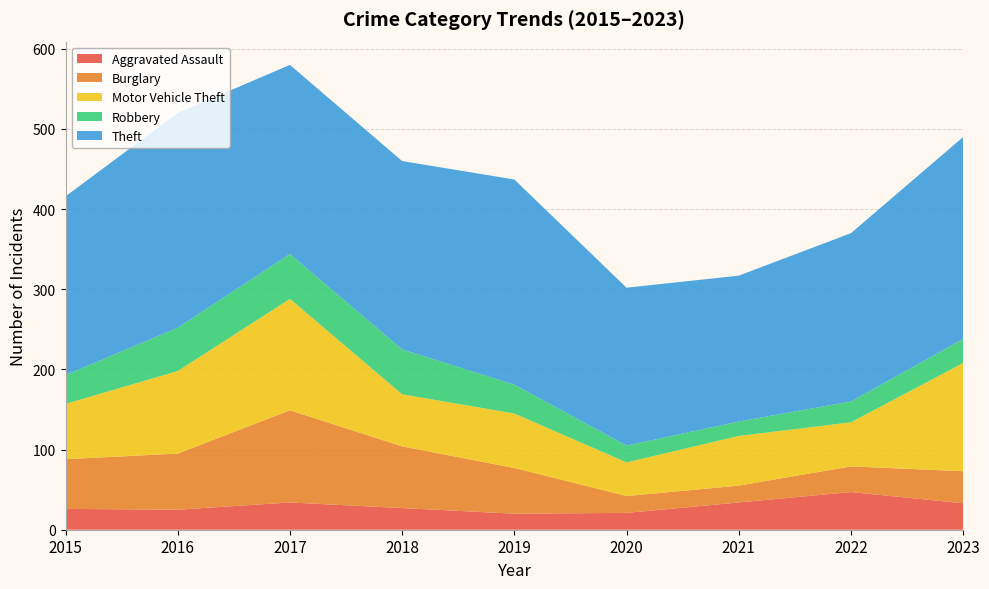

Reading left to right, extract all data points from this chart.

Aggravated Assault: 26	25	34	27	20	21	34	47	33
Burglary: 62	70	115	77	57	21	21	32	40
Motor Vehicle Theft: 69	103	139	65	68	42	62	55	135
Robbery: 36	54	56	56	36	21	18	26	30
Theft: 223	268	236	235	256	197	182	210	252